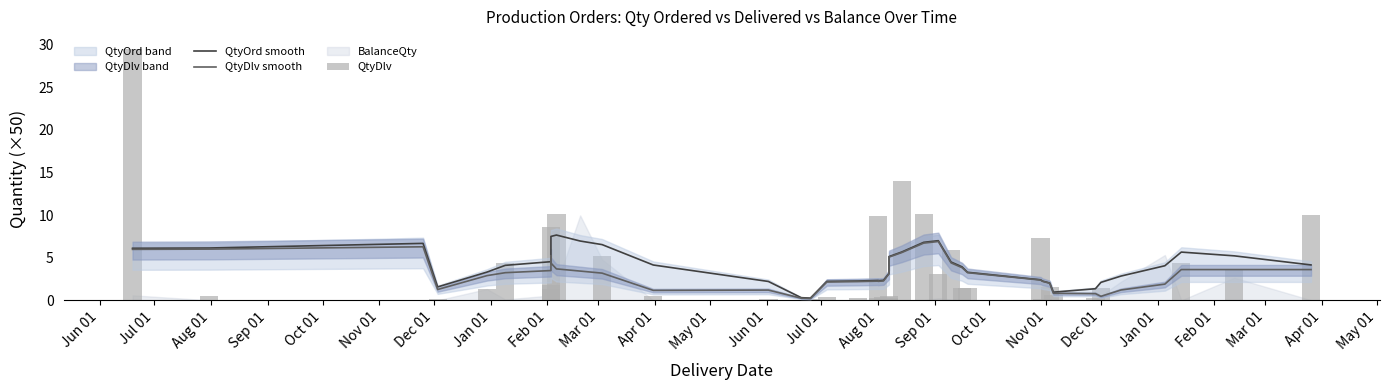

The value of QtyDlv at 26 is 3.5. True or false?

False